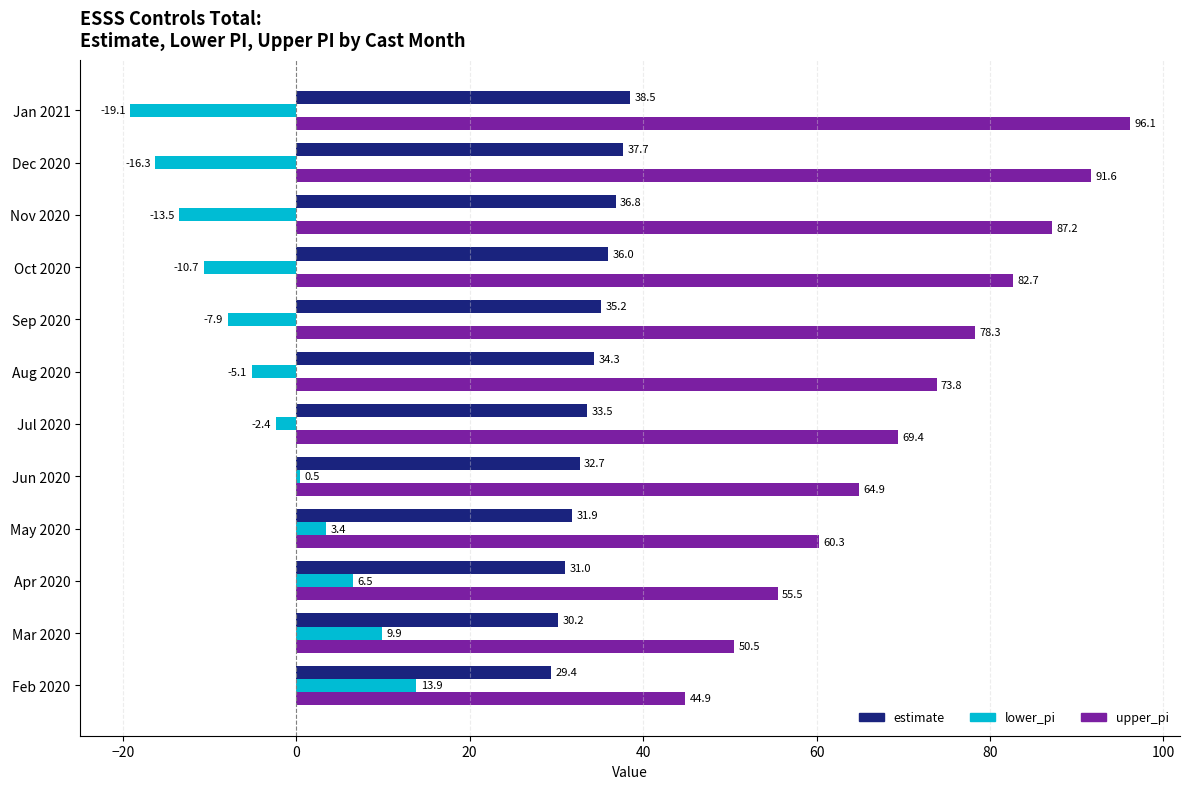

How many series are shown in this chart?

3